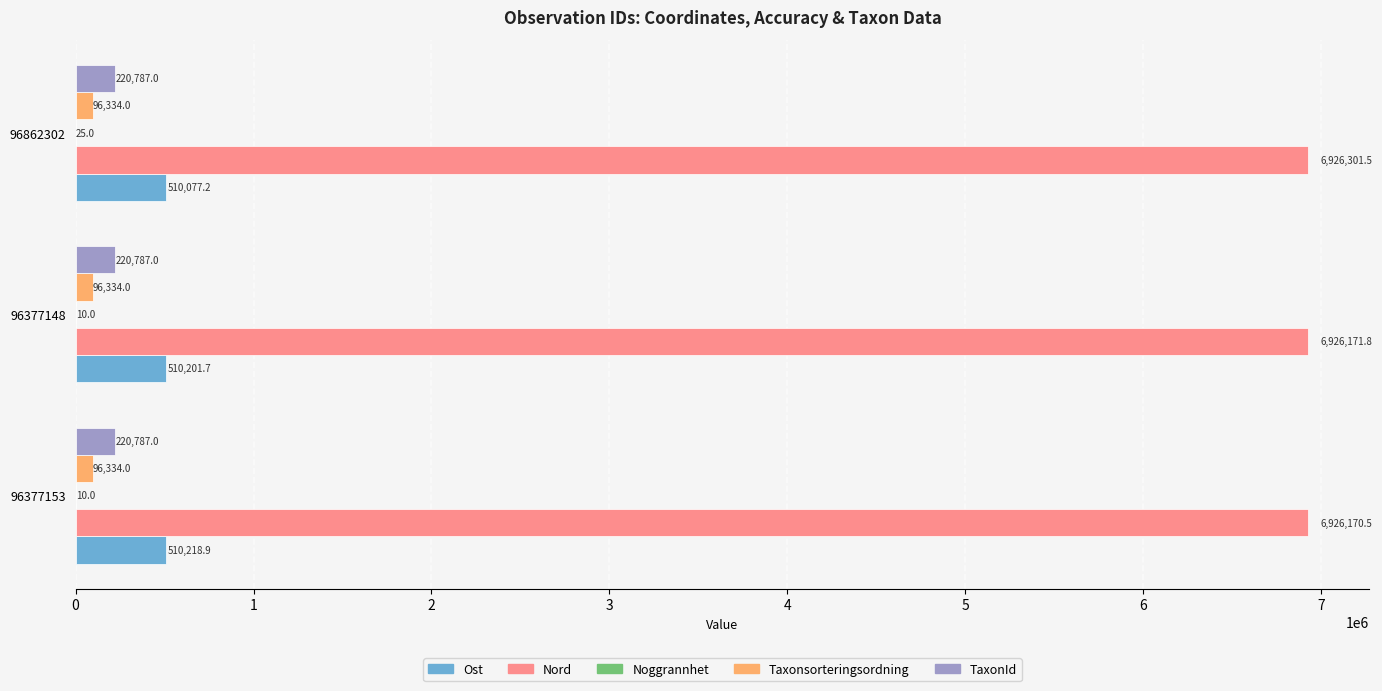

At which category does the chart reach its peak across all series?

96862302